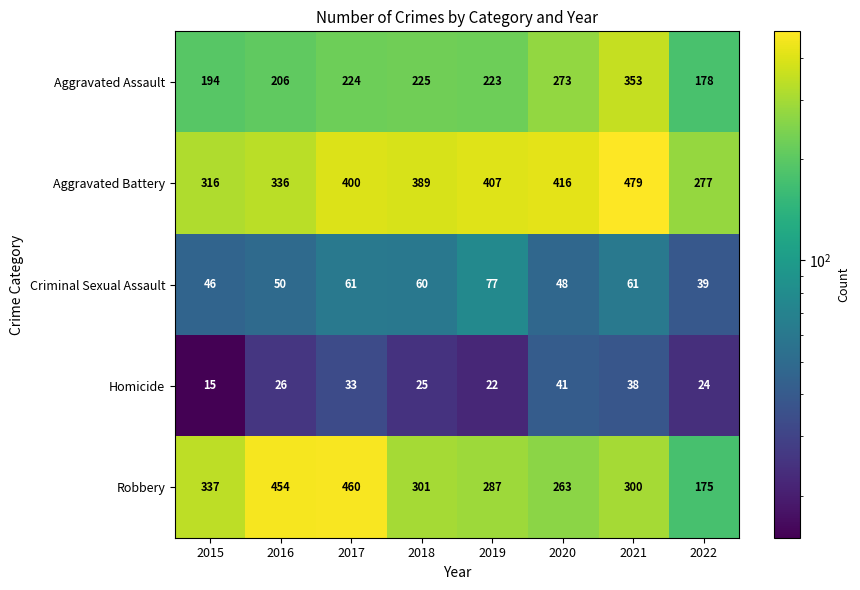

What is the minimum value shown in the chart?

15